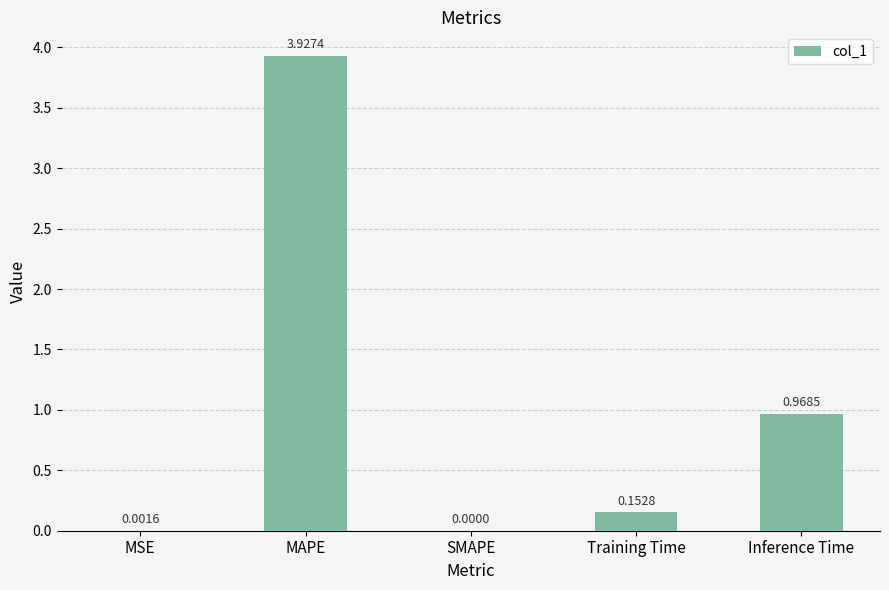

Which label corresponds to the largest value in the chart?

MAPE